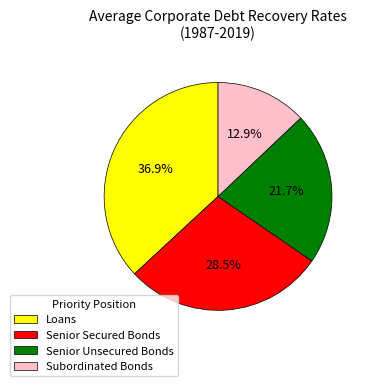

Is it true that Subordinated Bonds is 13% of the pie?

True